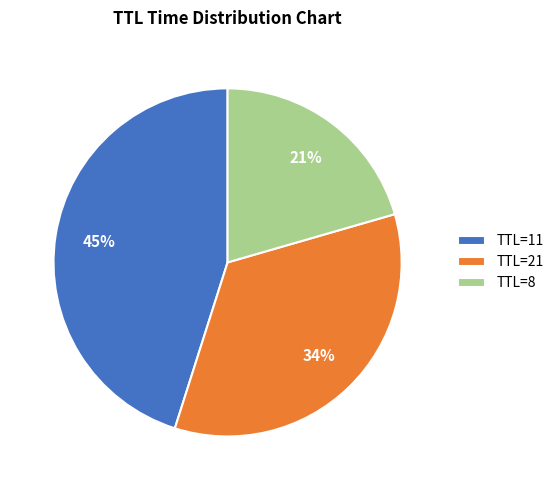

Which category has the biggest portion of the pie?

TTL=11